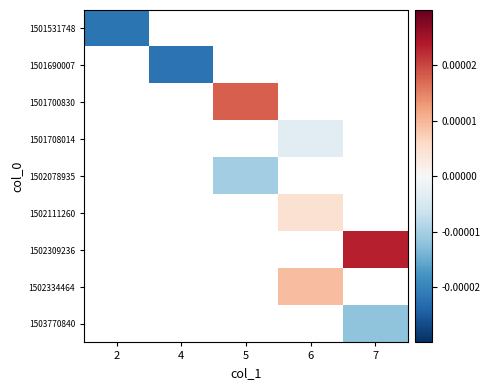

Which label corresponds to the largest value in the chart?

7